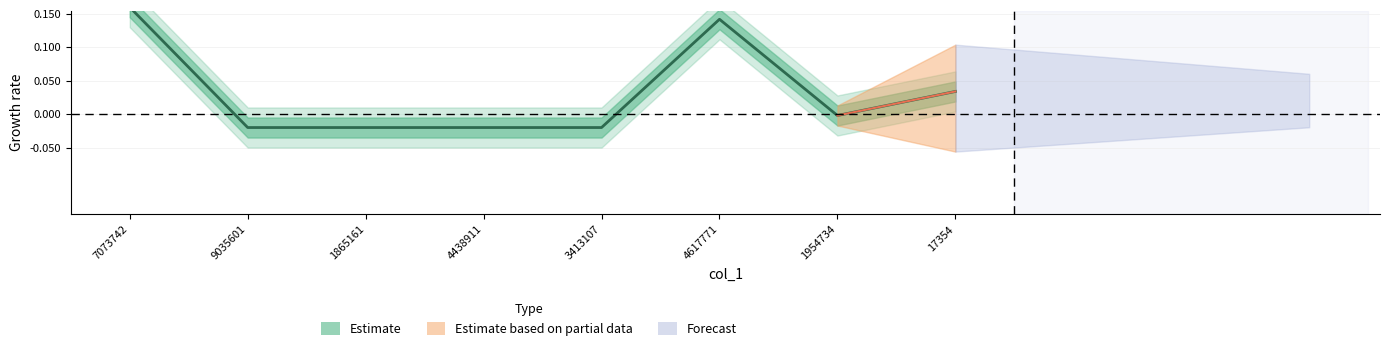

The chart shows a value of -0.0 at 1954734. True or false?

True